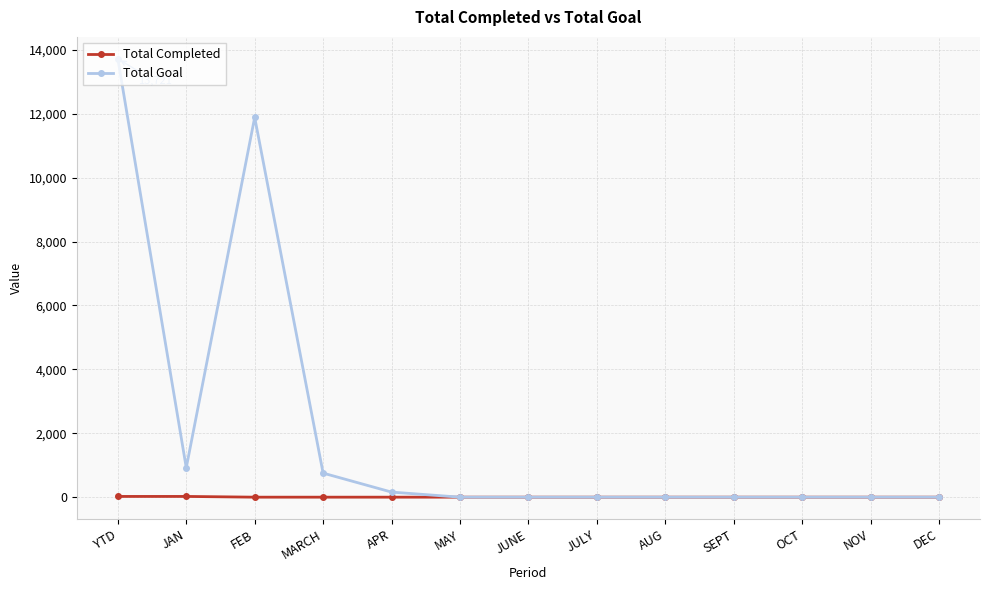

True or false: Total Goal has a value of -6961 at JUNE.

False